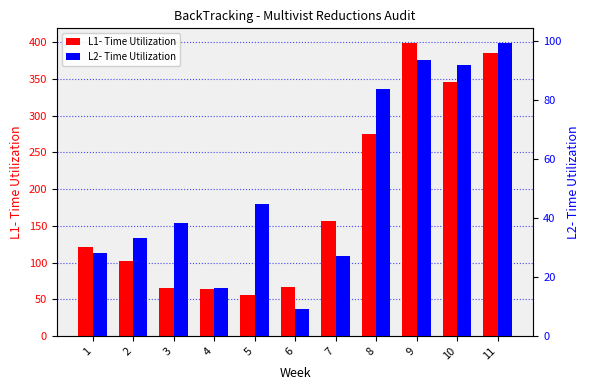

At which category is the sum across all series the highest?

9